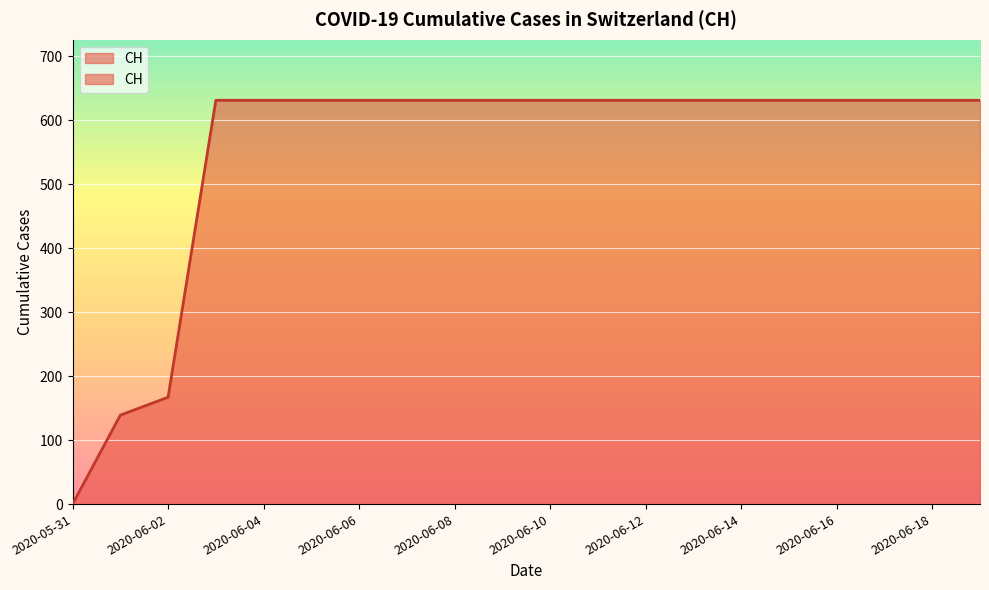

Rank the categories by value from lowest to highest.

2020-05-31, 2020-06-01, 2020-06-02, 2020-06-03, 2020-06-04, 2020-06-05, 2020-06-06, 2020-06-07, 2020-06-08, 2020-06-09, 2020-06-10, 2020-06-11, 2020-06-12, 2020-06-13, 2020-06-14, 2020-06-15, 2020-06-16, 2020-06-17, 2020-06-18, 2020-07-09